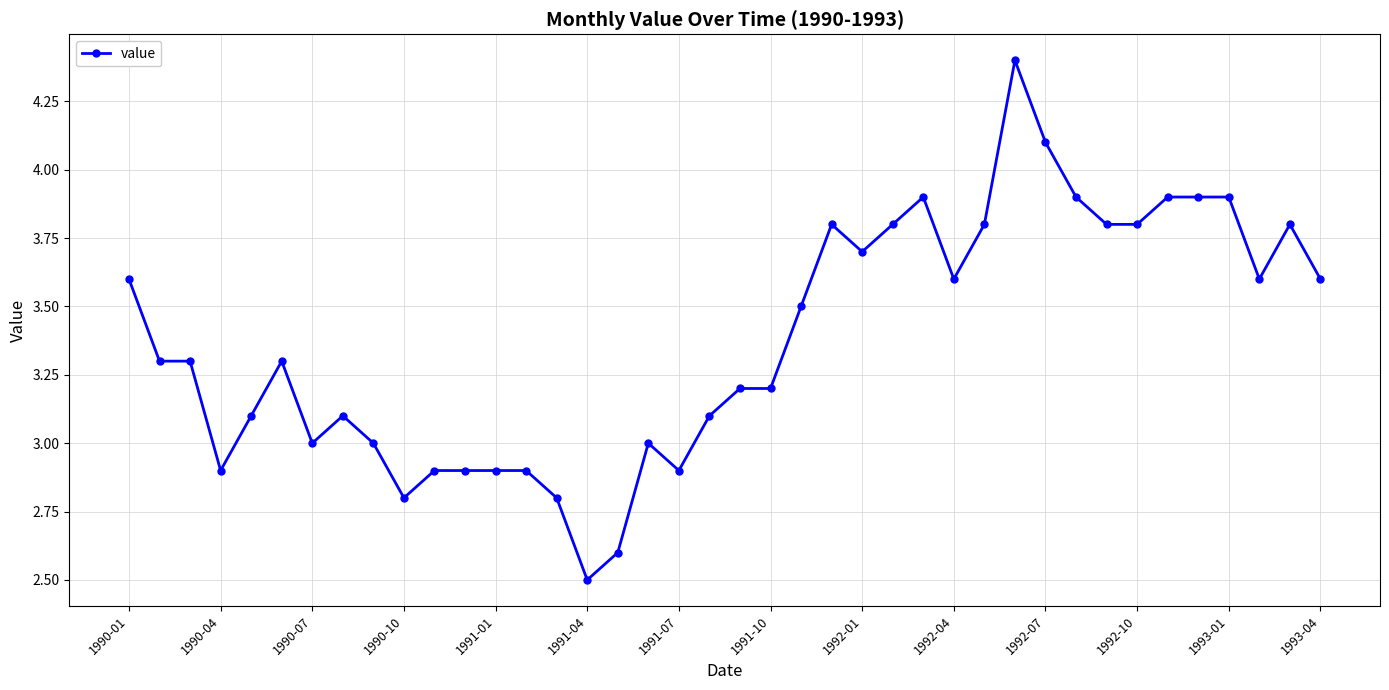

What is the value of the 30th point from the left?

4.4